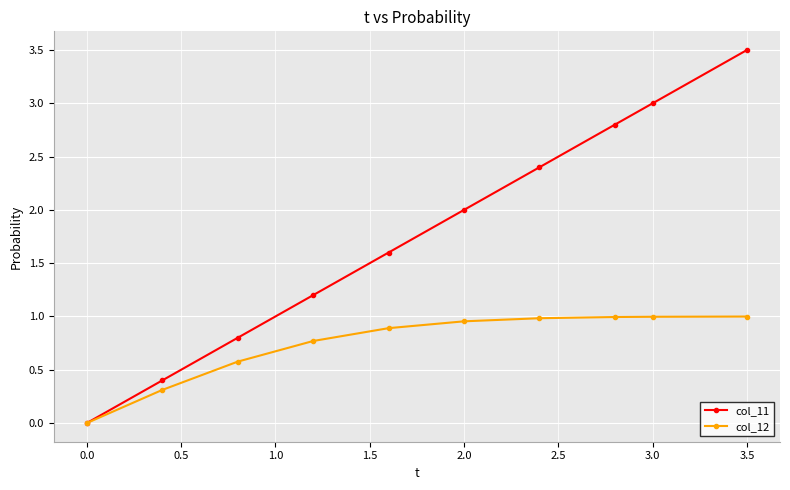

Which series has the largest total across all categories?

col_11